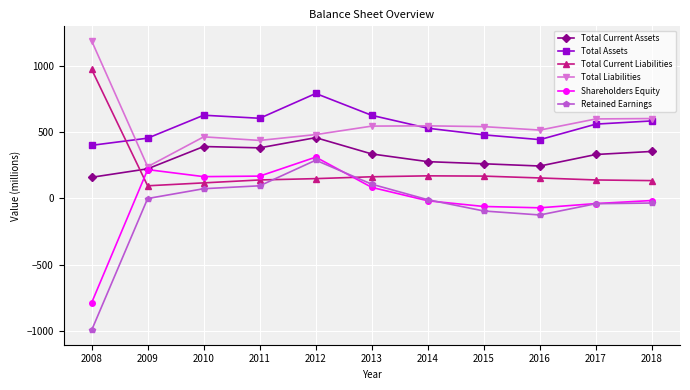

How many distinct data groups are displayed?

6